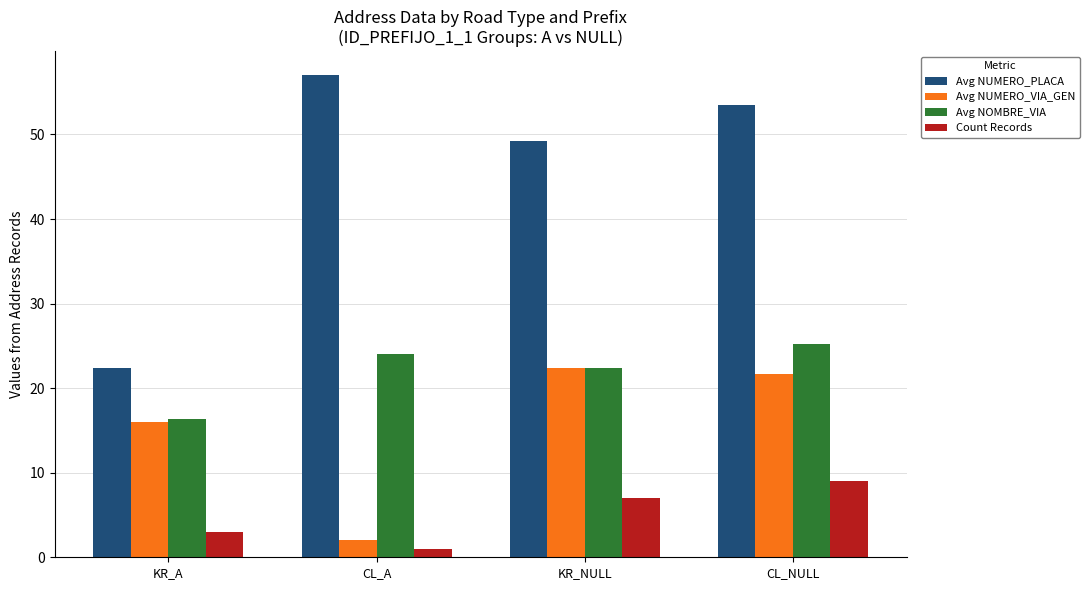

Which series has the largest total across all categories?

Avg NUMERO_PLACA